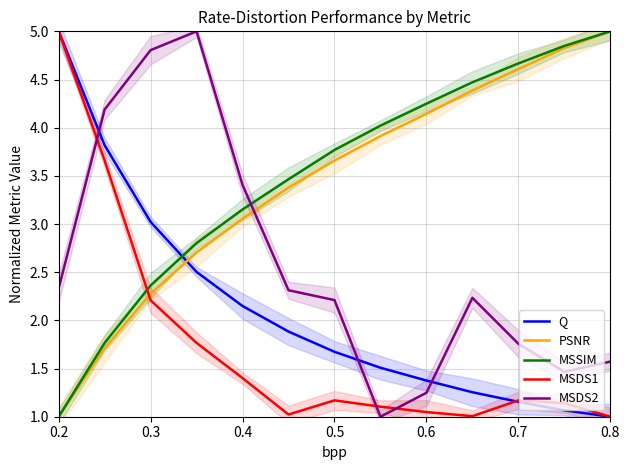

What are all the series names shown in the legend?

Q, PSNR, MSSIM, MSDS1, MSDS2